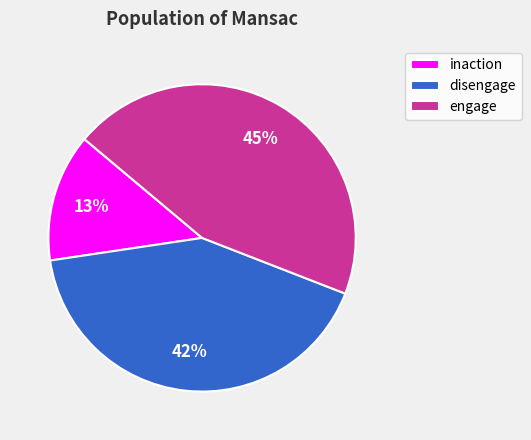

Rank the categories by value from lowest to highest.

inaction, disengage, engage